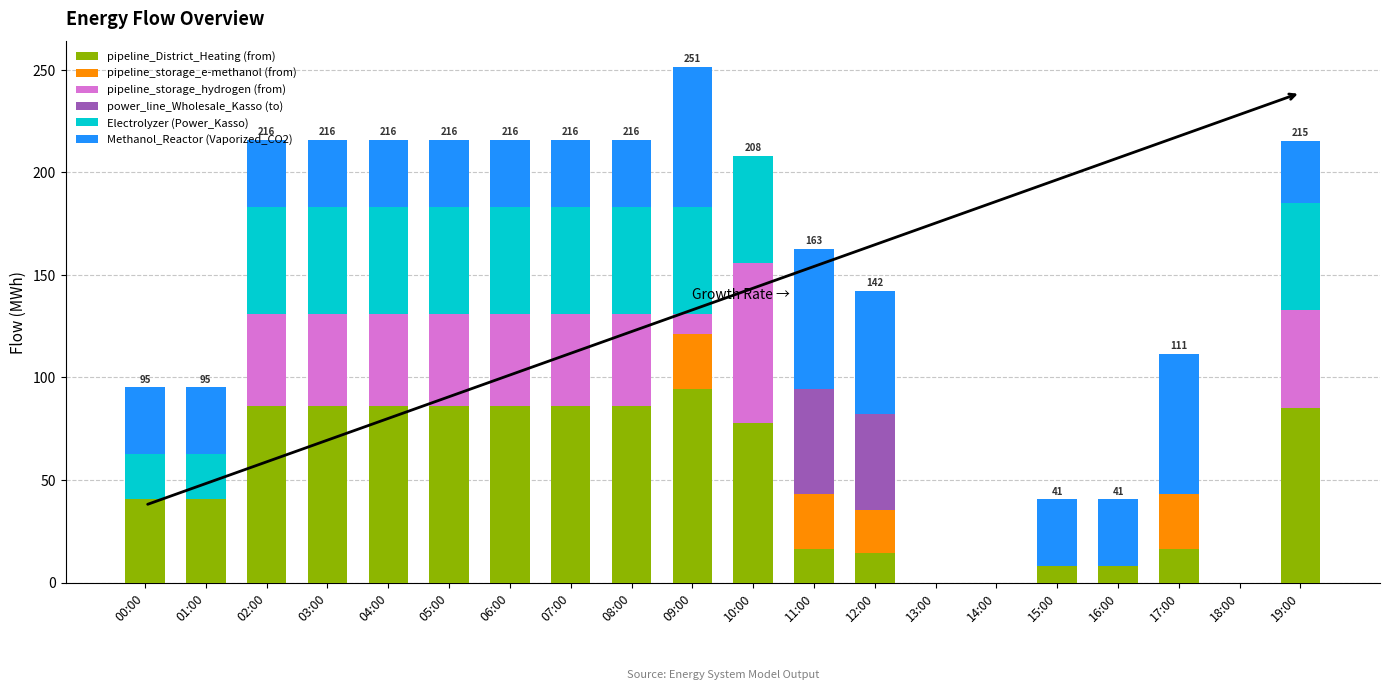

What is the sum of all pipeline_District_Heating (from) values?

1002.4